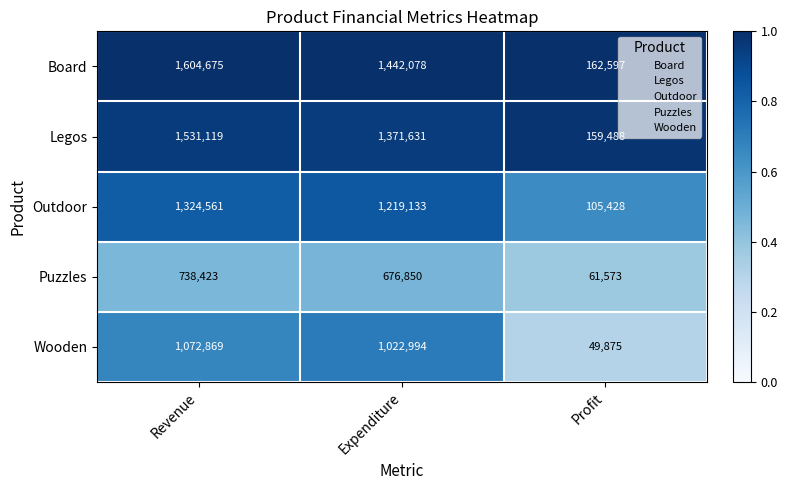

What is the difference between the highest and lowest values at Revenue?

866252